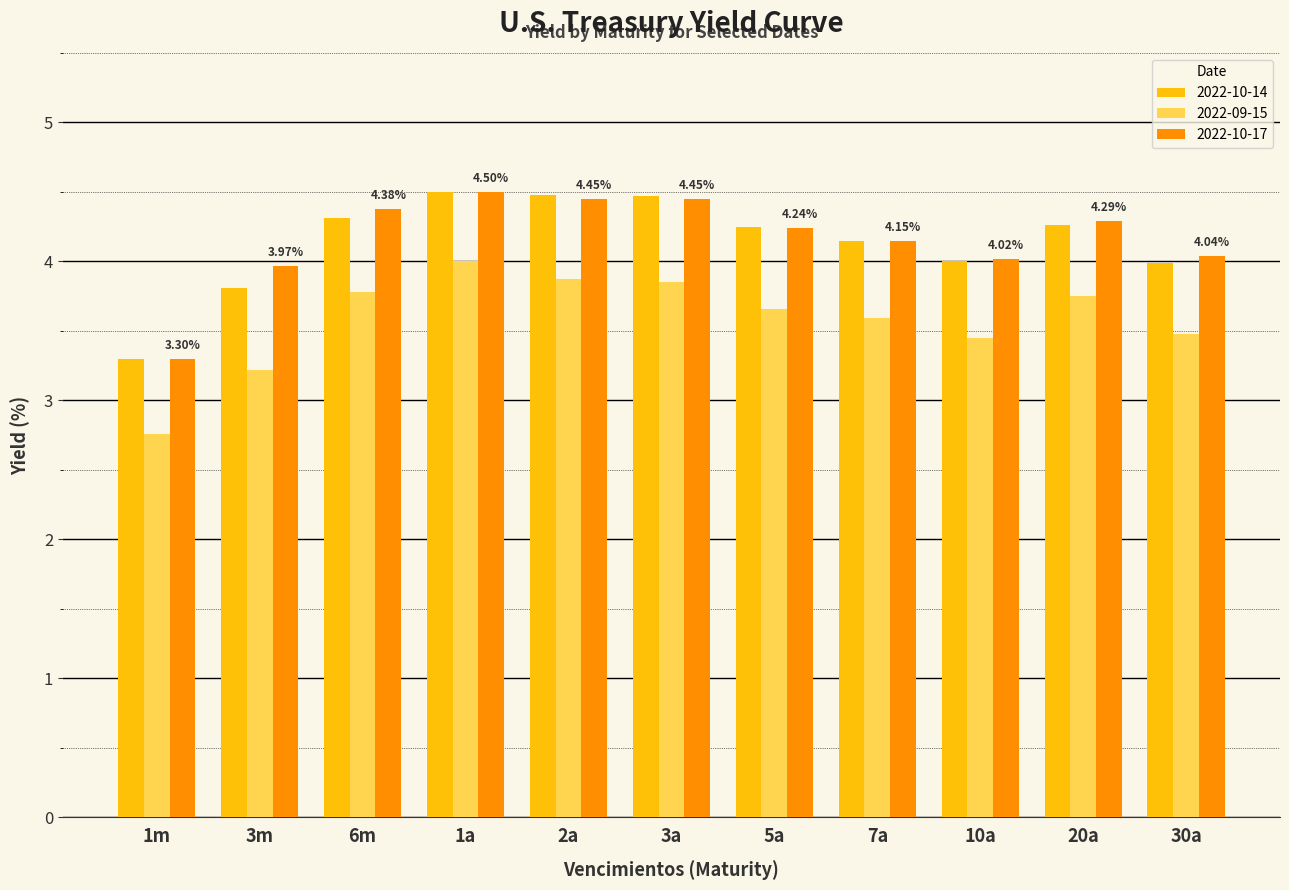

Where does the 2022-10-14 series first go above 4?

6m